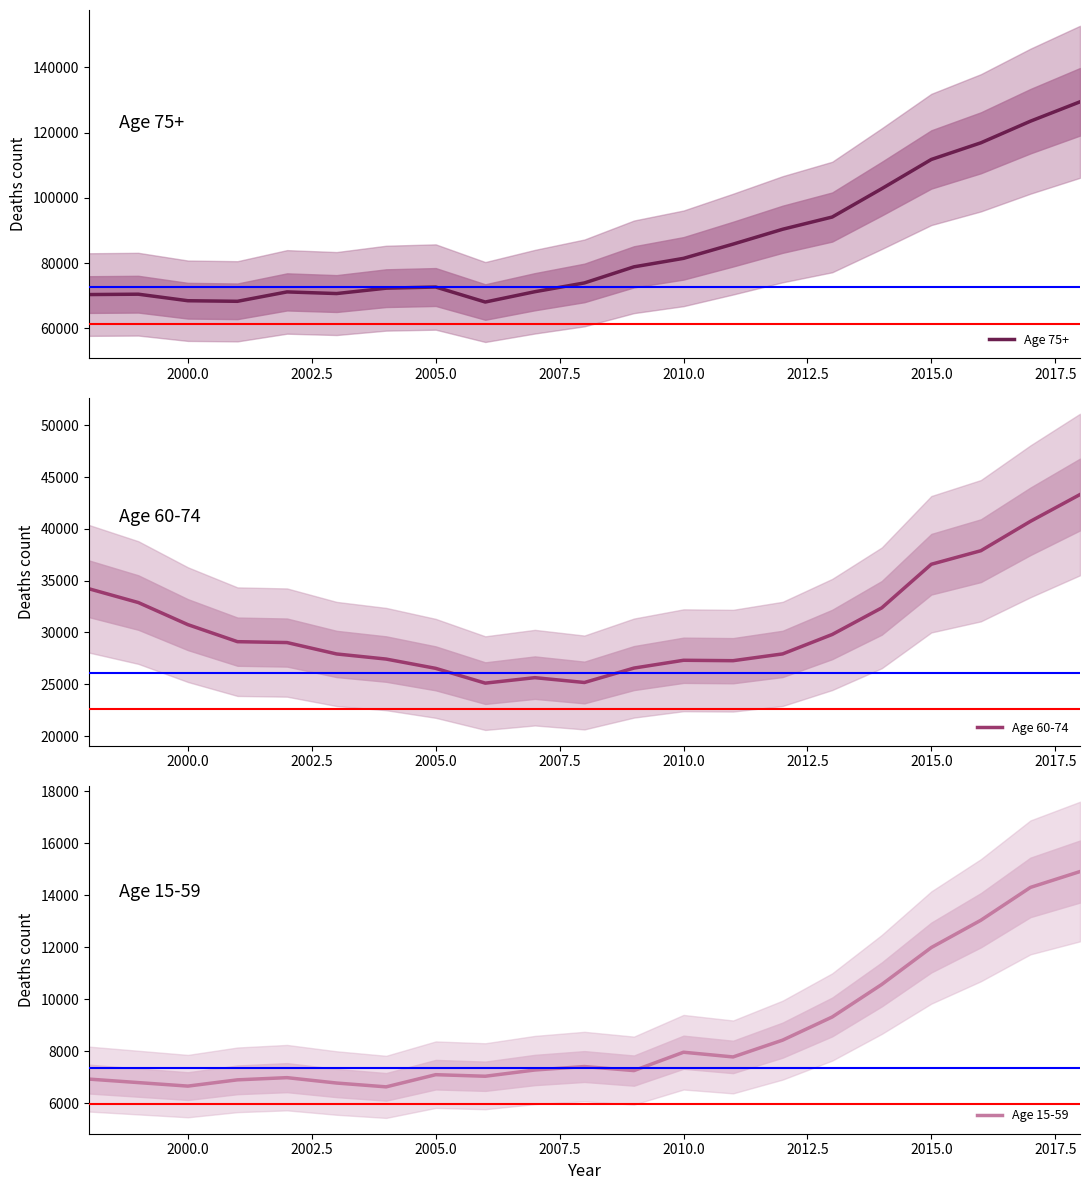

What is the minimum value for Age 75+?

68073